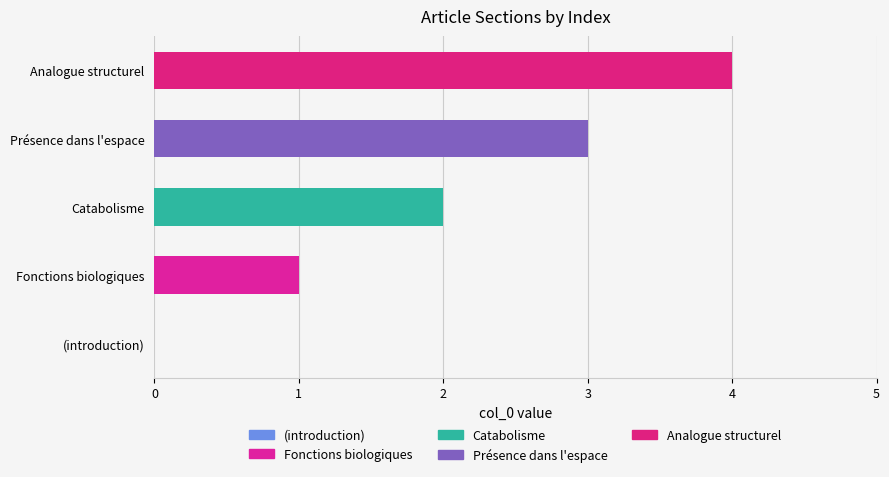

What value does the data have at Présence dans l'espace?

3